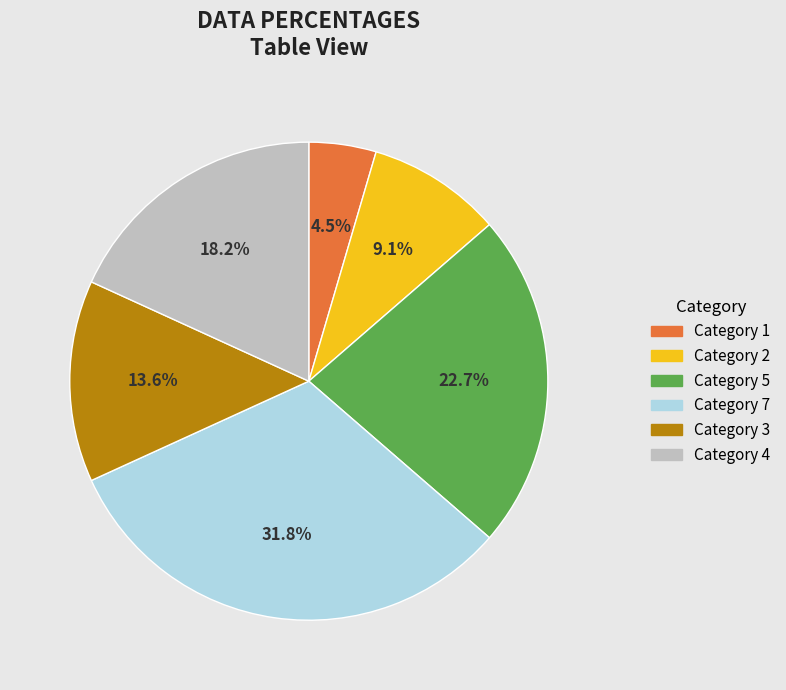

Is there any slice that represents more than half of the pie?

No